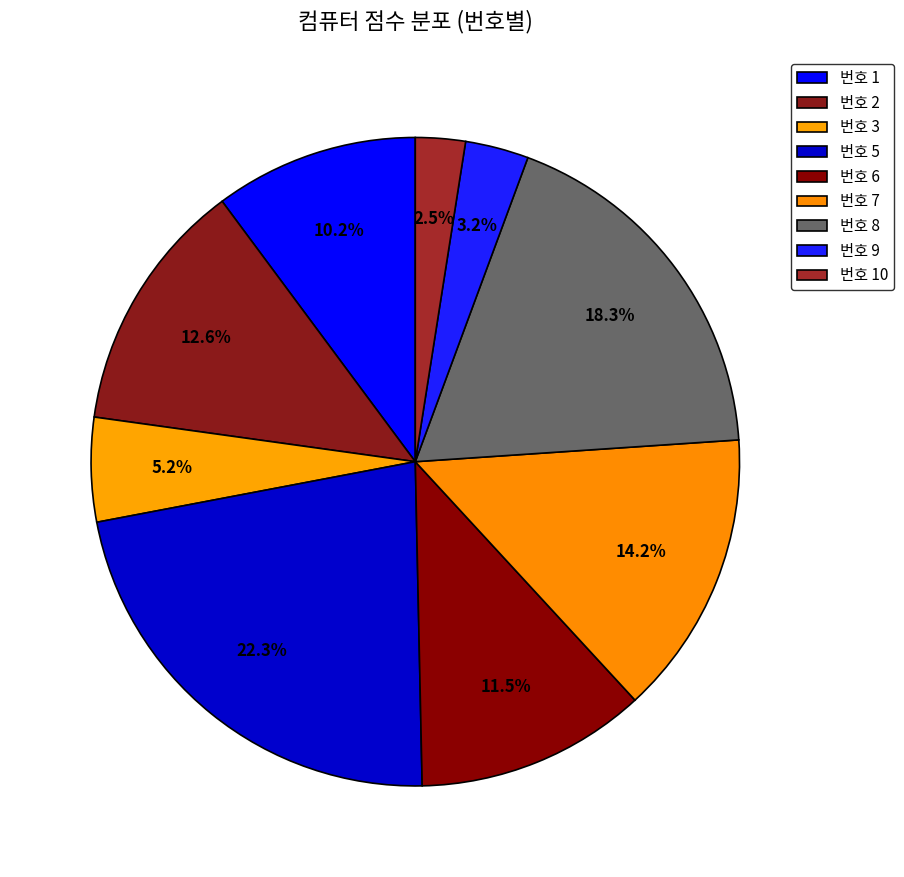

How many segments does this pie chart have?

9